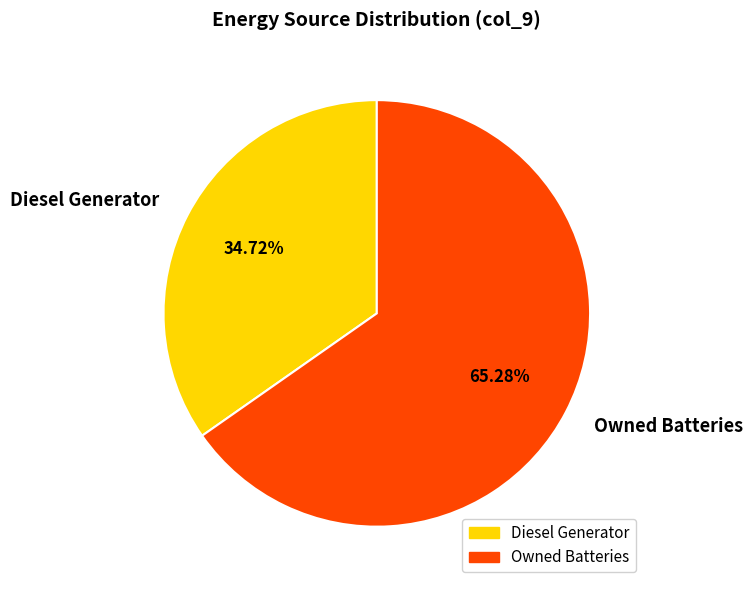

What is the ratio of the value at Owned Batteries to the value at Diesel Generator?

1.9